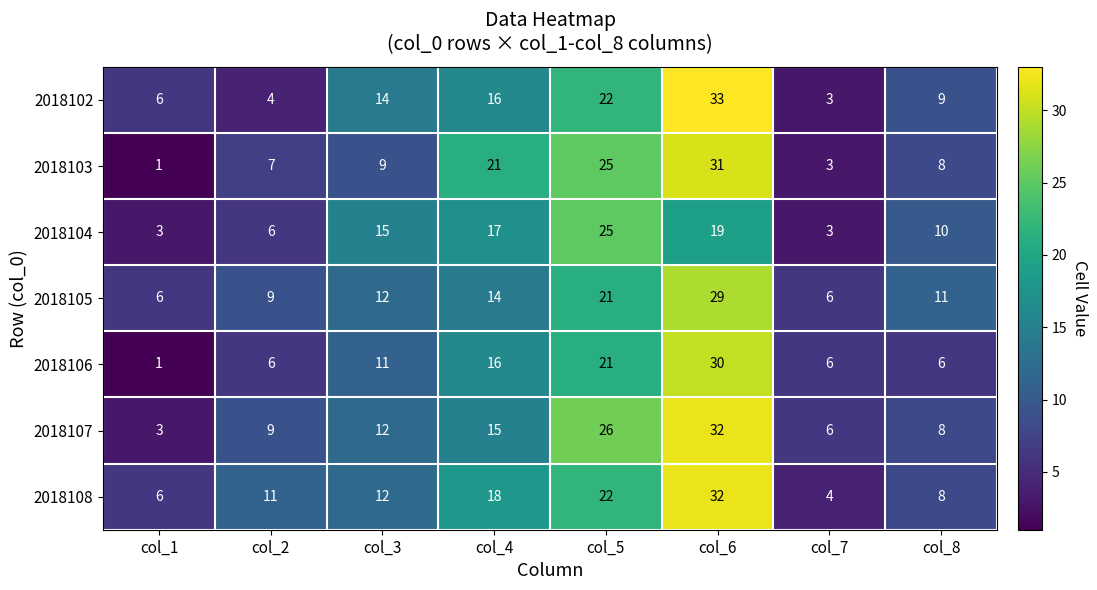

The value of 2018108 at col_1 is 6. True or false?

True